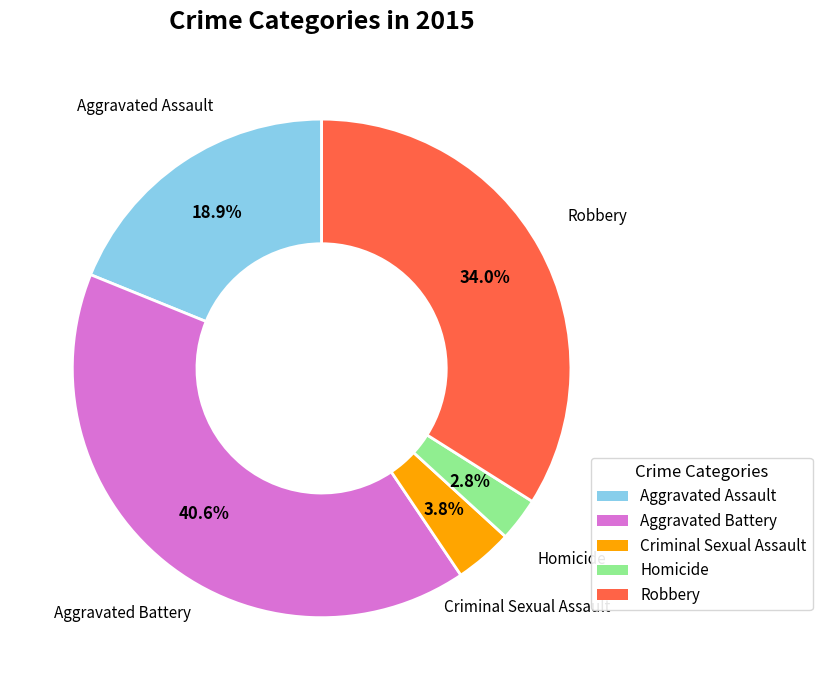

To the nearest percent, what percentage of the pie is Homicide?

3%